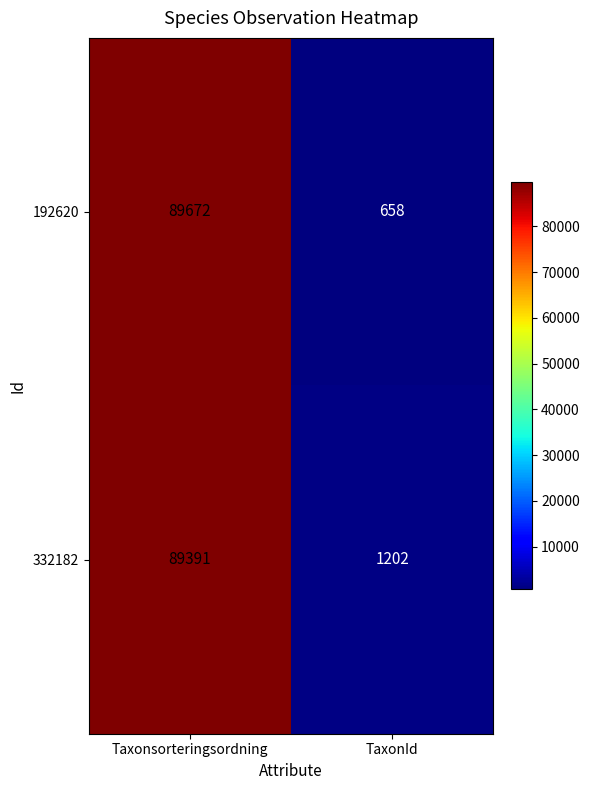

At which category is the sum across all series the highest?

Taxonsorteringsordning